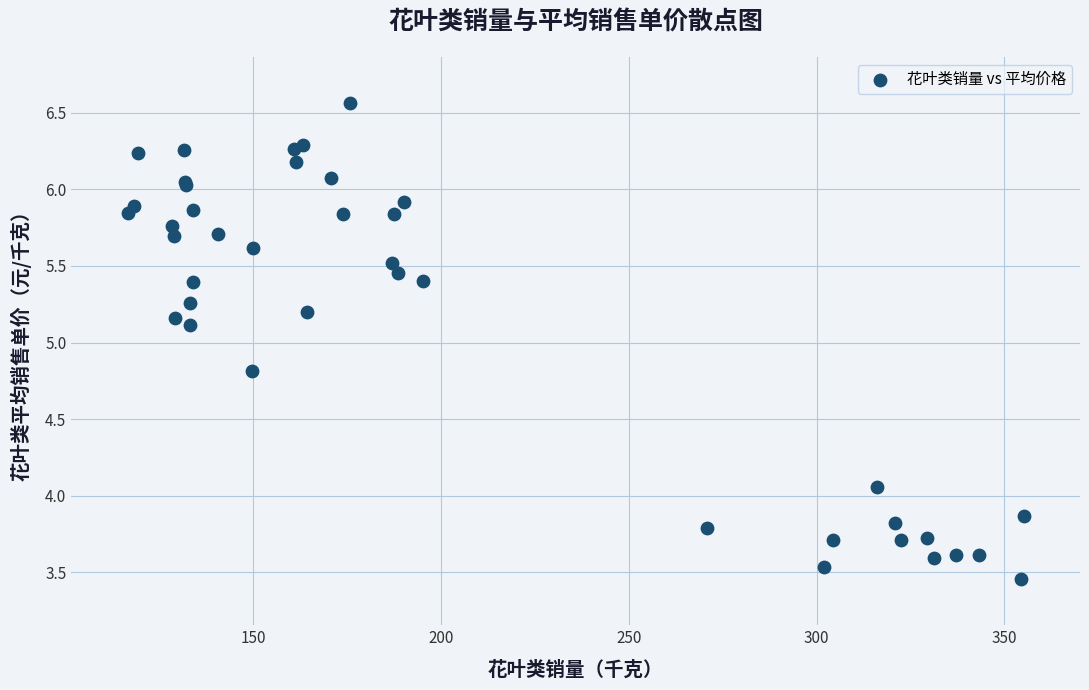

What Y value in the scatter plot is closest to 5?

5.1